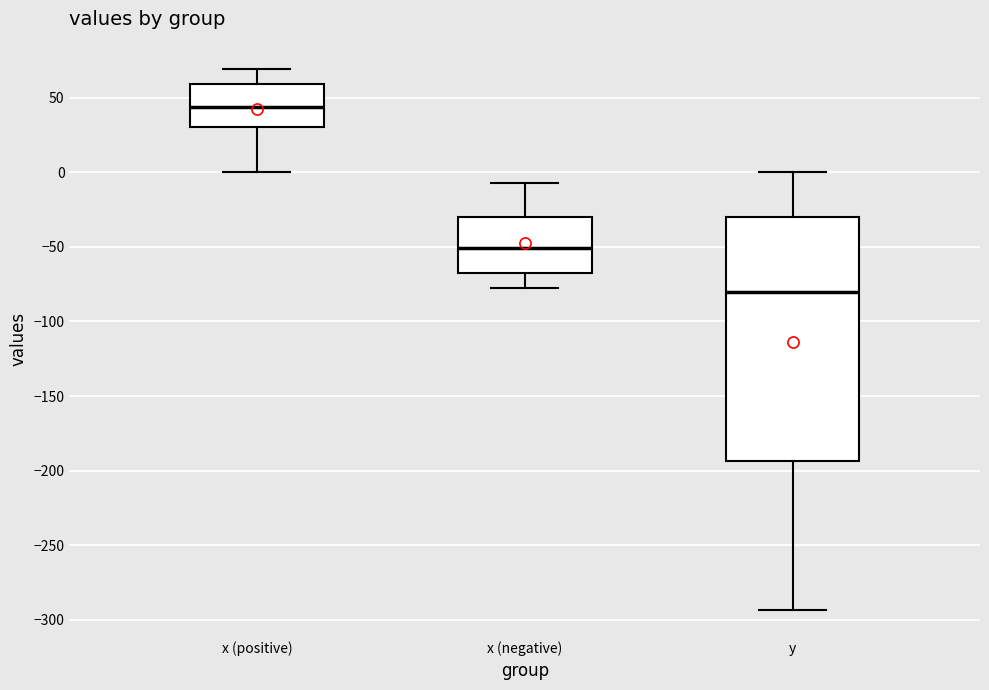

Which box's median line is the highest?

x (positive)